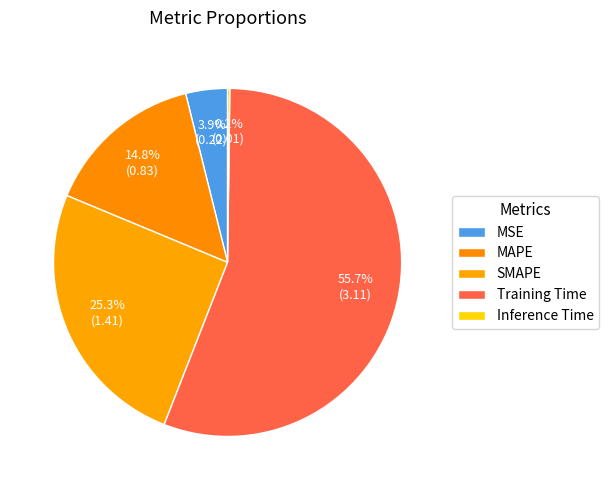

What is the ratio of the value at MSE to the value at Training Time?

0.1